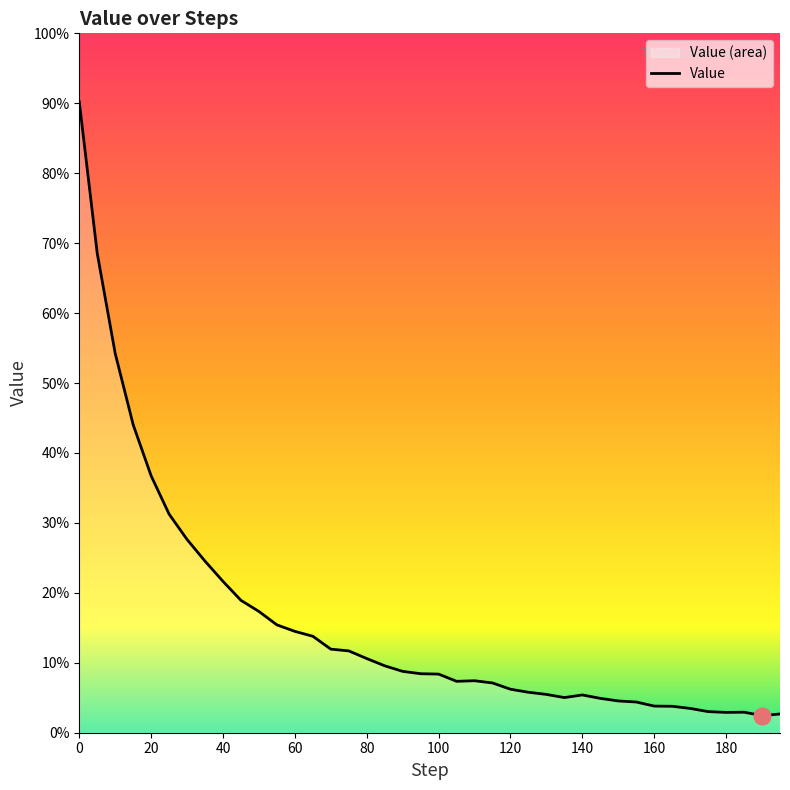

How many interior local peaks (higher than both neighbors) does the data have?

3